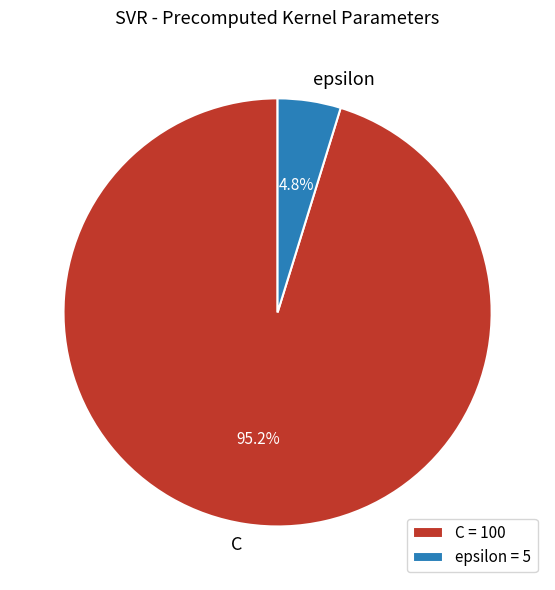

To the nearest percent, what is the difference between the epsilon and C slice percentages?

90%